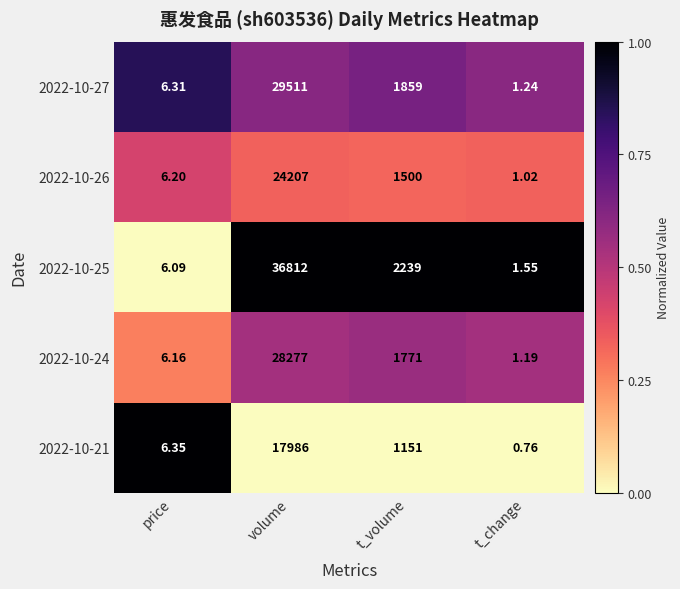

List the series in order of their peak value, highest first.

2022-10-25, 2022-10-27, 2022-10-24, 2022-10-26, 2022-10-21